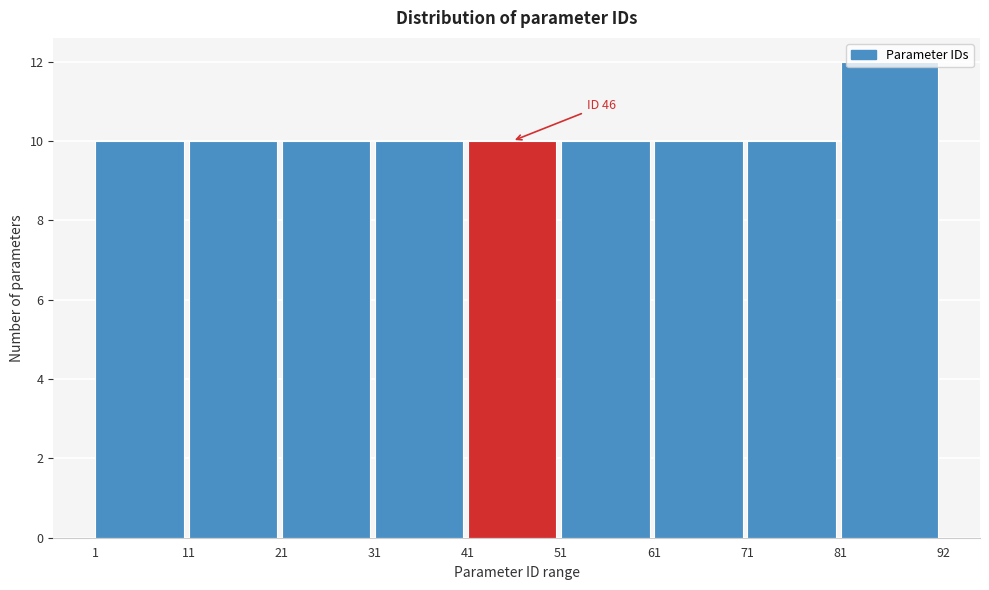

Over which range of the x-axis is the bar tallest?

81 to 92